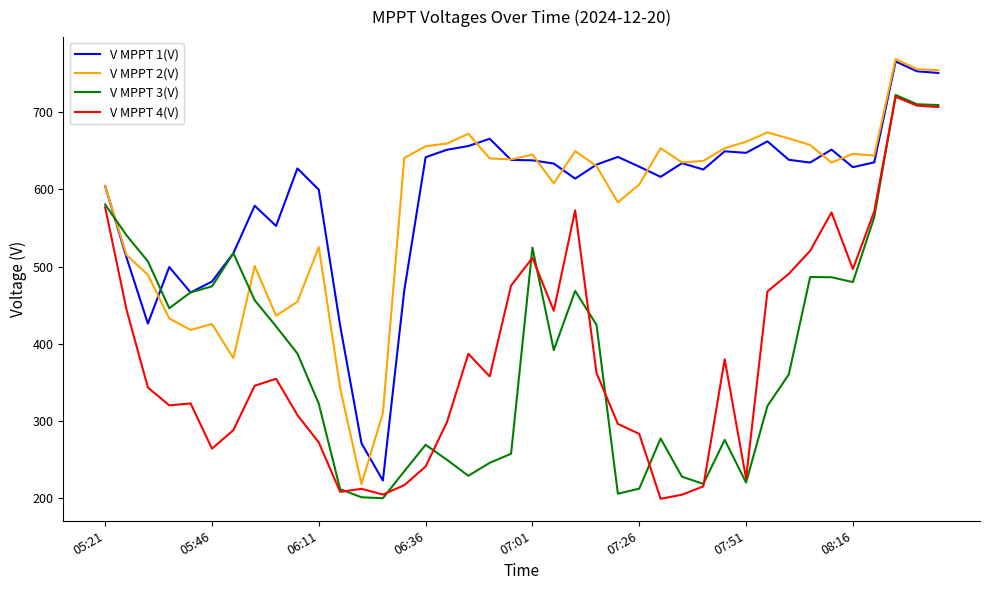

What is the difference between the second highest and second lowest values in the V MPPT 2(V) series?

445.2